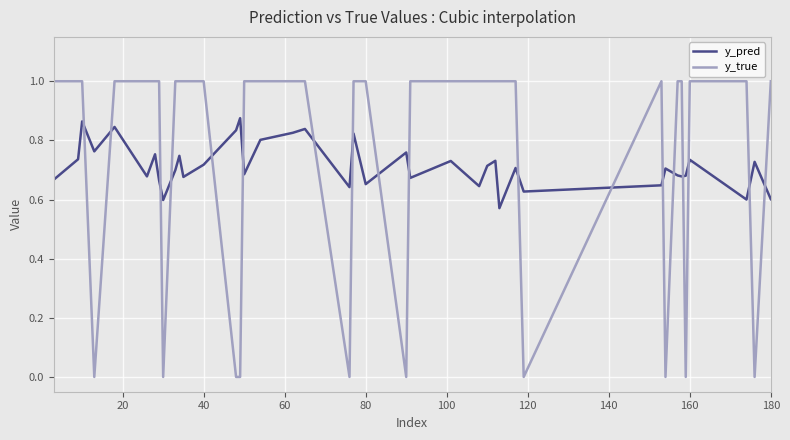

True or false: y_pred and y_true intersect in this chart.

True